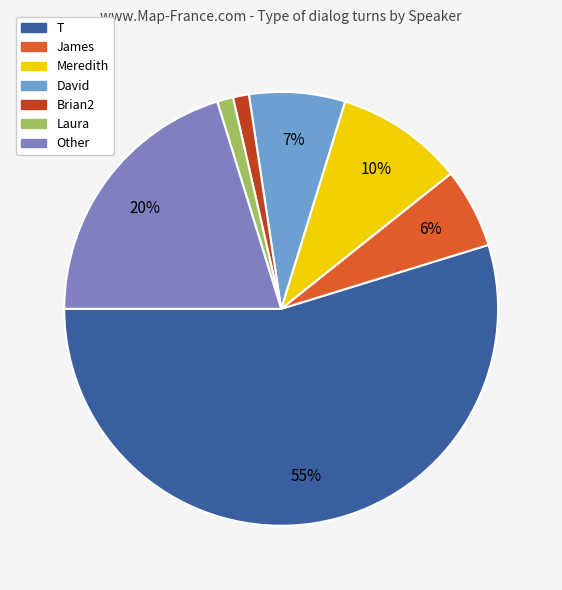

Does any single category account for the majority?

Yes